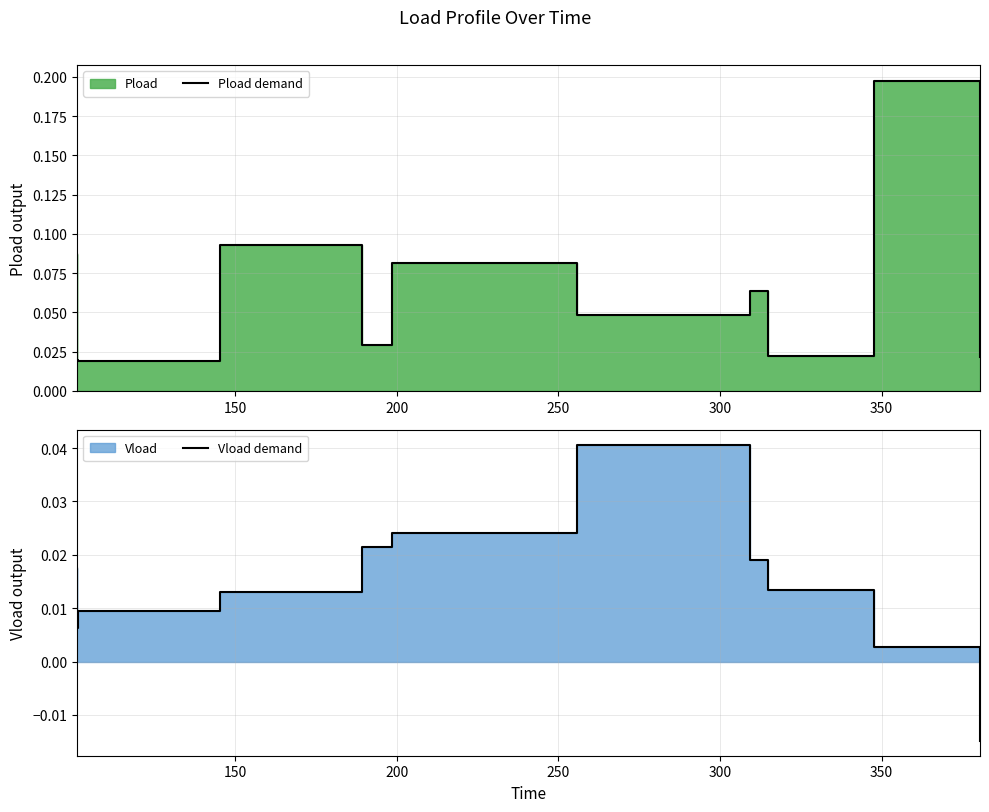

How many lines are shown in the chart?

2